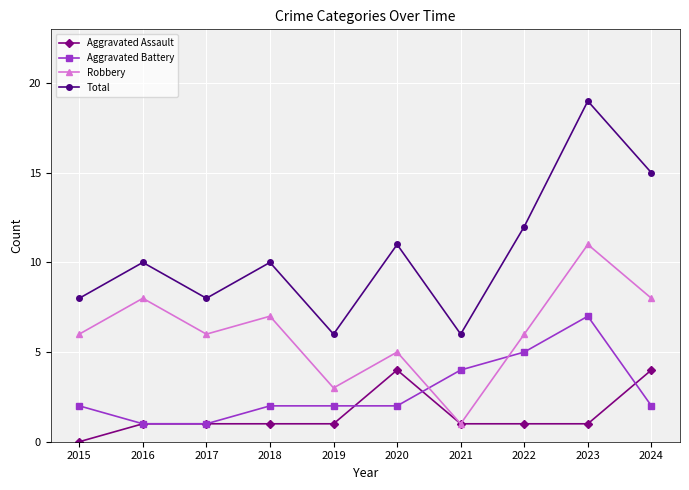

What is the value of the Aggravated Battery point at the 5th from the left?

2